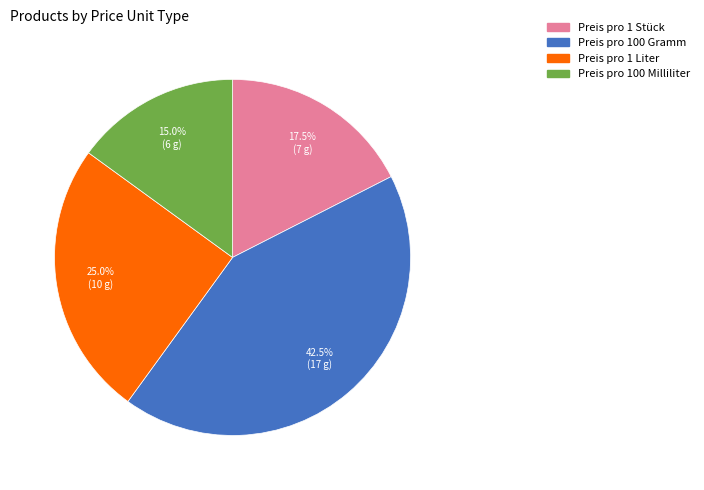

How many slices are in this pie chart?

4